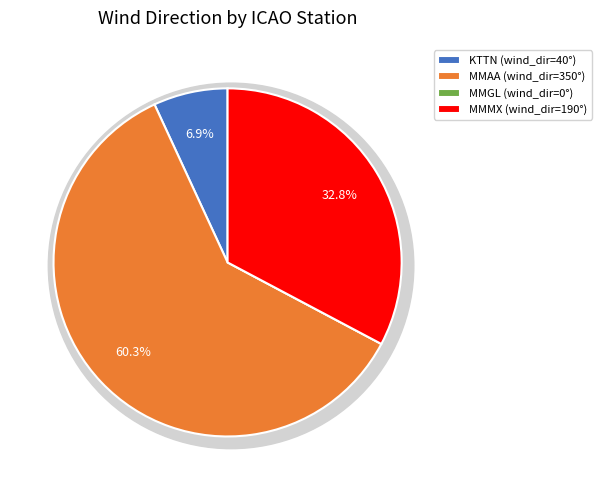

Is it true that KTTN is 7% of the pie?

True